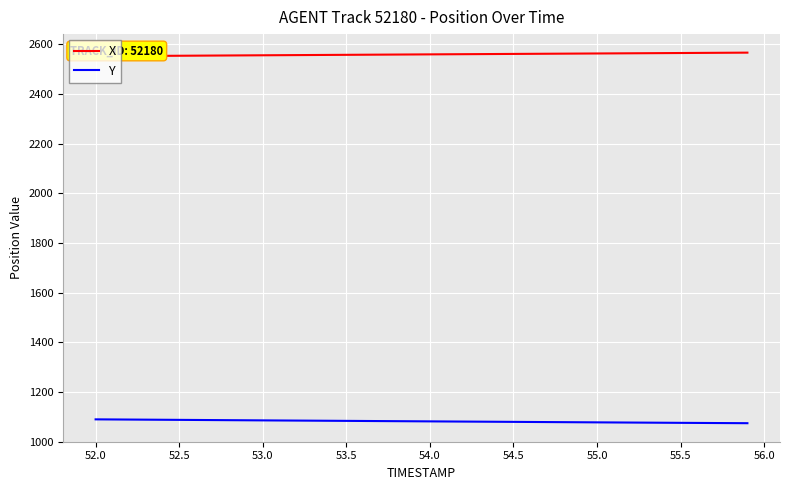

What is the sum of all X values?

102387.0